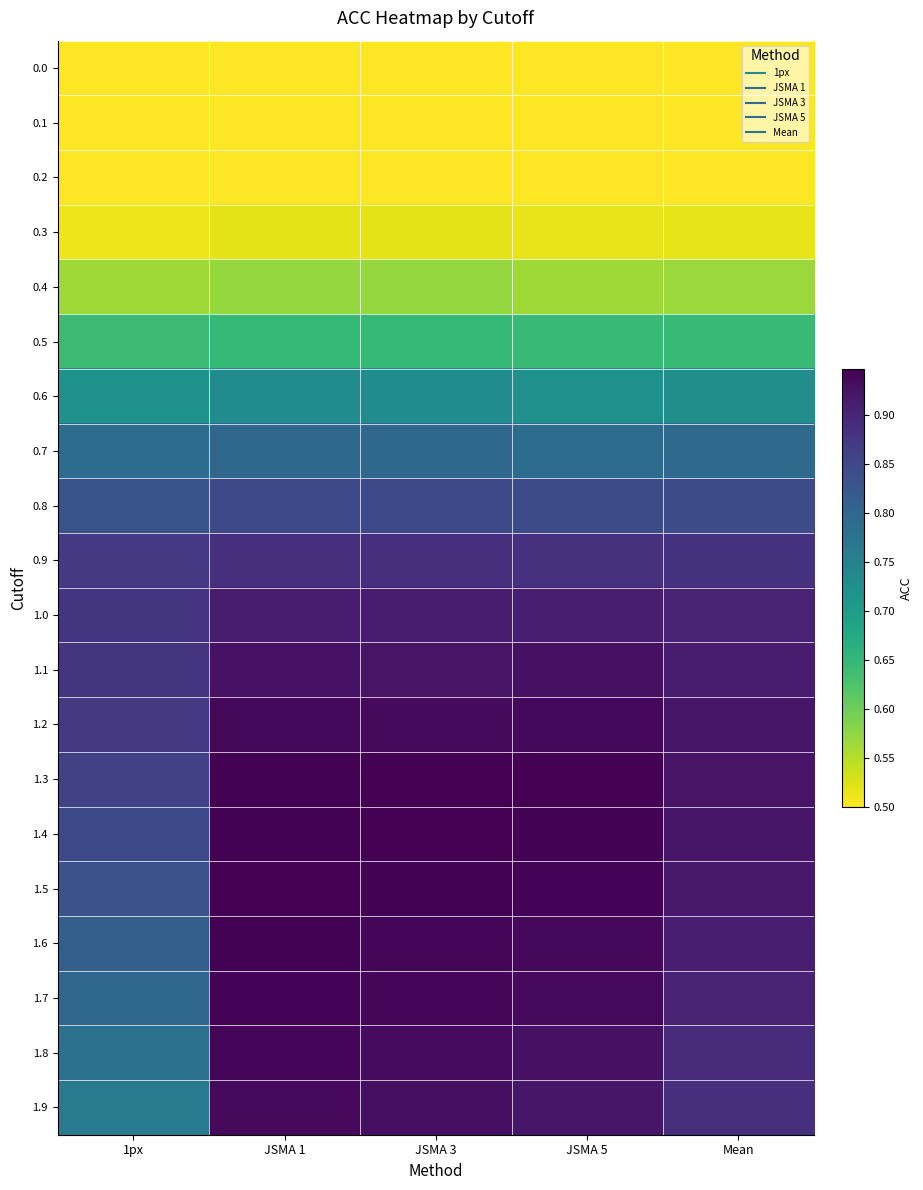

Reading left to right, extract all data points from this chart.

0.0: 1px=0.5	JSMA 1=0.5	JSMA 3=0.5	JSMA 5=0.5	Mean=0.5
0.1: 1px=0.5	JSMA 1=0.5	JSMA 3=0.5	JSMA 5=0.5	Mean=0.5
0.2: 1px=0.5	JSMA 1=0.5	JSMA 3=0.5	JSMA 5=0.5	Mean=0.5
0.3: 1px=0.5	JSMA 1=0.5	JSMA 3=0.5	JSMA 5=0.5	Mean=0.5
0.4: 1px=0.6	JSMA 1=0.6	JSMA 3=0.6	JSMA 5=0.6	Mean=0.6
0.5: 1px=0.6	JSMA 1=0.6	JSMA 3=0.6	JSMA 5=0.6	Mean=0.6
0.6: 1px=0.7	JSMA 1=0.7	JSMA 3=0.7	JSMA 5=0.7	Mean=0.7
0.7: 1px=0.8	JSMA 1=0.8	JSMA 3=0.8	JSMA 5=0.8	Mean=0.8
0.8: 1px=0.8	JSMA 1=0.8	JSMA 3=0.8	JSMA 5=0.8	Mean=0.8
0.9: 1px=0.9	JSMA 1=0.9	JSMA 3=0.9	JSMA 5=0.9	Mean=0.9
1.0: 1px=0.9	JSMA 1=0.9	JSMA 3=0.9	JSMA 5=0.9	Mean=0.9
1.1: 1px=0.9	JSMA 1=0.9	JSMA 3=0.9	JSMA 5=0.9	Mean=0.9
1.2: 1px=0.9	JSMA 1=0.9	JSMA 3=0.9	JSMA 5=0.9	Mean=0.9
1.3: 1px=0.9	JSMA 1=0.9	JSMA 3=0.9	JSMA 5=0.9	Mean=0.9
1.4: 1px=0.8	JSMA 1=0.9	JSMA 3=0.9	JSMA 5=0.9	Mean=0.9
1.5: 1px=0.8	JSMA 1=0.9	JSMA 3=0.9	JSMA 5=0.9	Mean=0.9
1.6: 1px=0.8	JSMA 1=0.9	JSMA 3=0.9	JSMA 5=0.9	Mean=0.9
1.7: 1px=0.8	JSMA 1=0.9	JSMA 3=0.9	JSMA 5=0.9	Mean=0.9
1.8: 1px=0.8	JSMA 1=0.9	JSMA 3=0.9	JSMA 5=0.9	Mean=0.9
1.9: 1px=0.8	JSMA 1=0.9	JSMA 3=0.9	JSMA 5=0.9	Mean=0.9